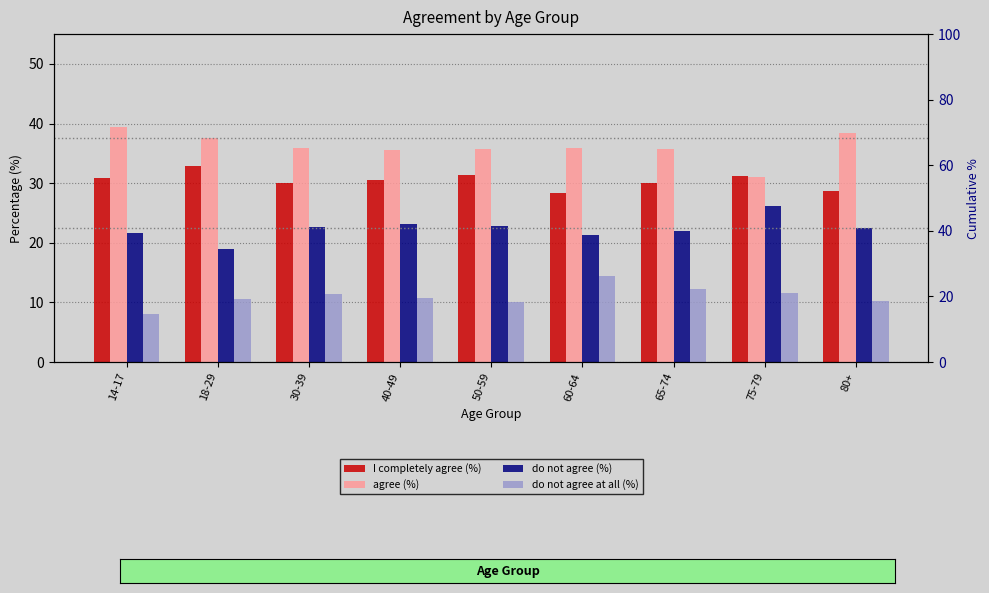

What is the total value across all series at 50-59?

100.0